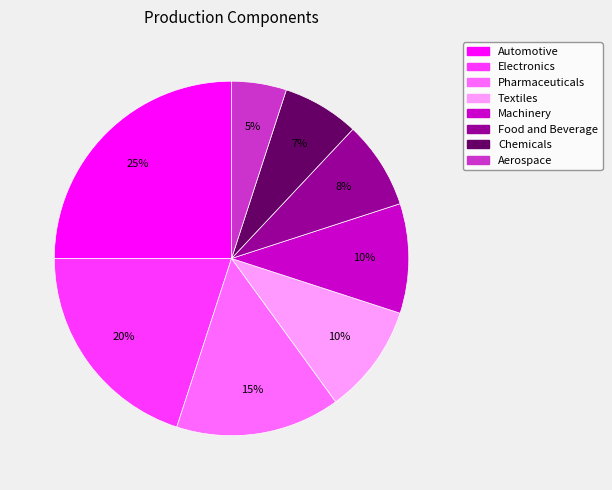

Does any single category account for the majority?

No